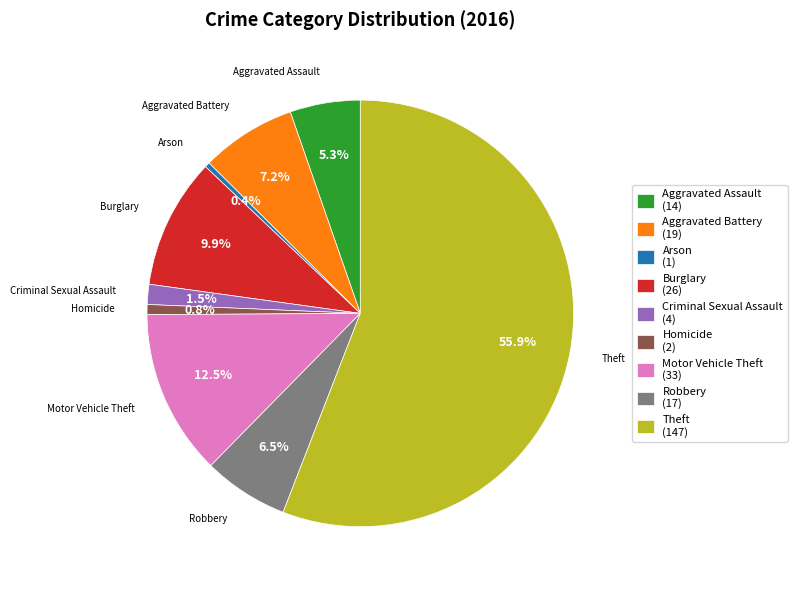

How much of the chart is everything except Criminal Sexual Assault?

98.5%